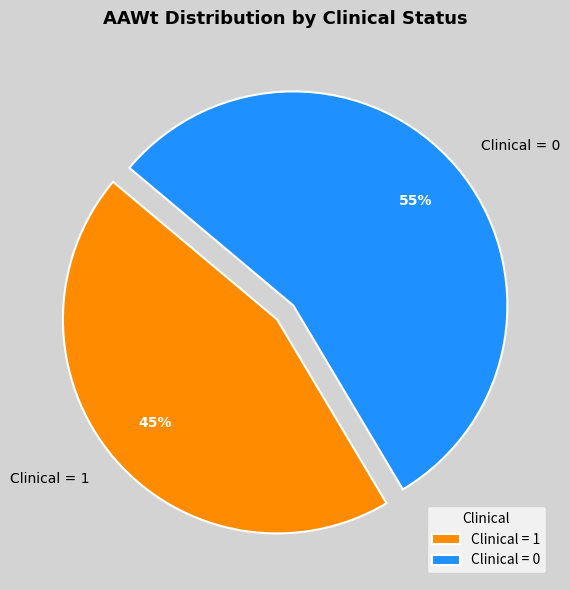

Which slice is the smallest?

Clinical = 1